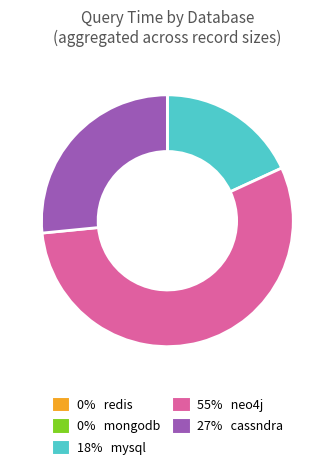

Is there a majority slice in this chart?

Yes